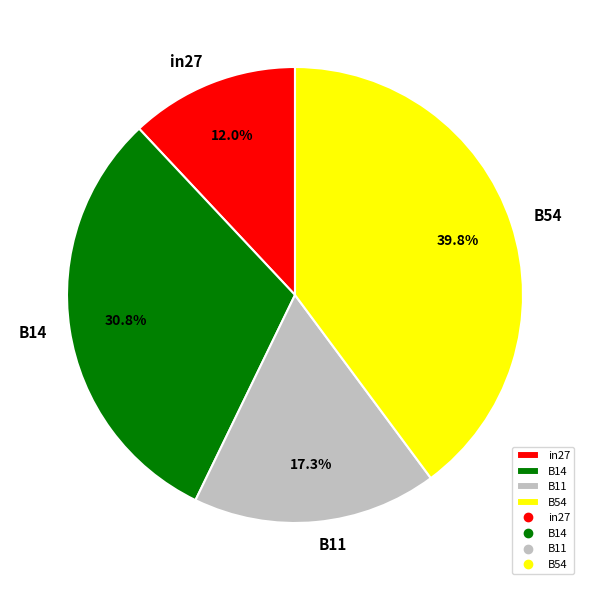

Count the number of slices in the pie.

4